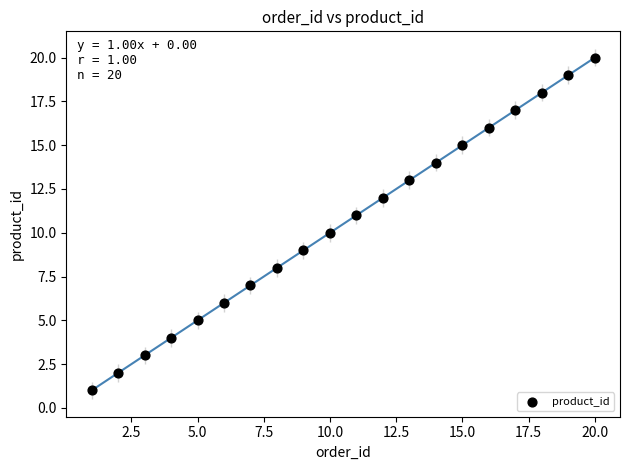

What is the range of X values (max minus min)?

19